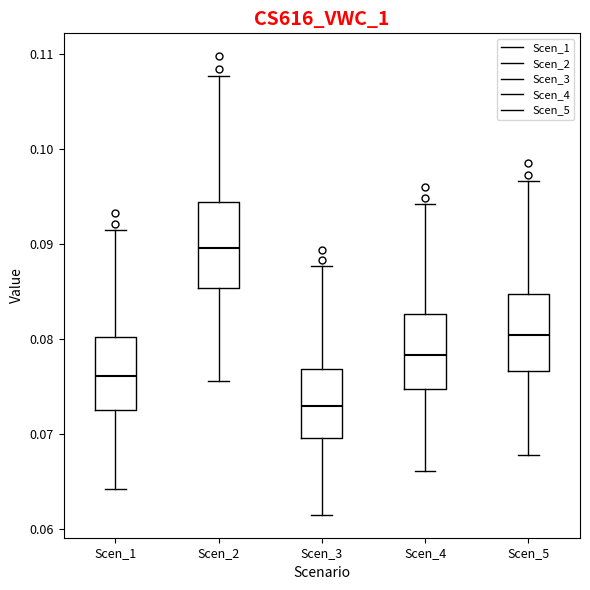

Reading left to right, read every box against the y-axis: the position of its median line, the range the box covers, and the ends of its whiskers. The values are not printed on the chart, so give them approximately, as read against the axis.

Scen_1: median 0.076, box 0.073 to 0.080, whiskers 0.064 to 0.092
Scen_2: median 0.090, box 0.085 to 0.094, whiskers 0.076 to 0.108
Scen_3: median 0.073, box 0.070 to 0.077, whiskers 0.061 to 0.088
Scen_4: median 0.078, box 0.075 to 0.083, whiskers 0.066 to 0.094
Scen_5: median 0.080, box 0.077 to 0.085, whiskers 0.068 to 0.097